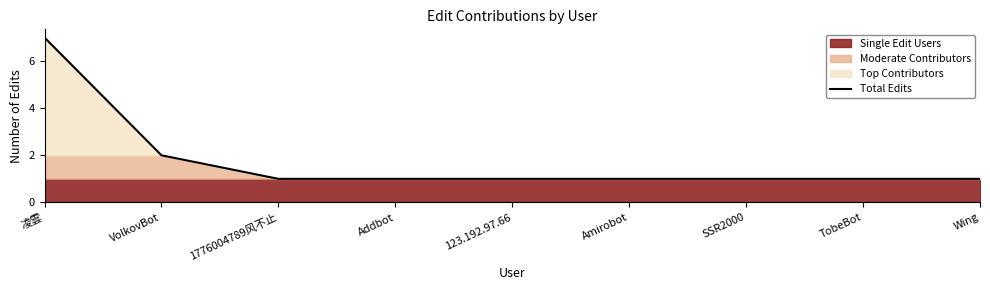

What is the difference between the maximum and minimum values?

6